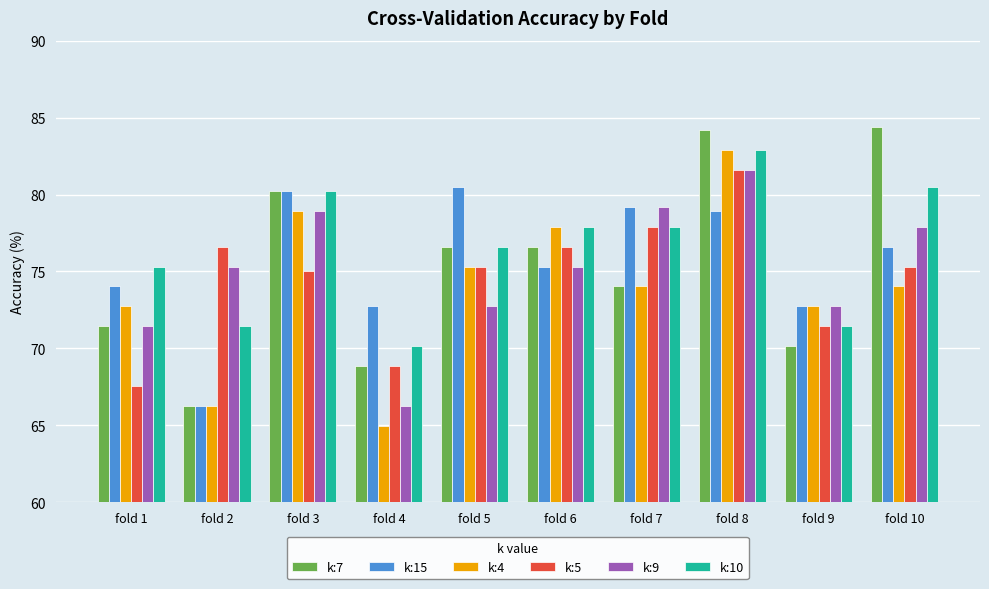

What is the sum of the k:7 values at fold 5 and fold 9?

146.8